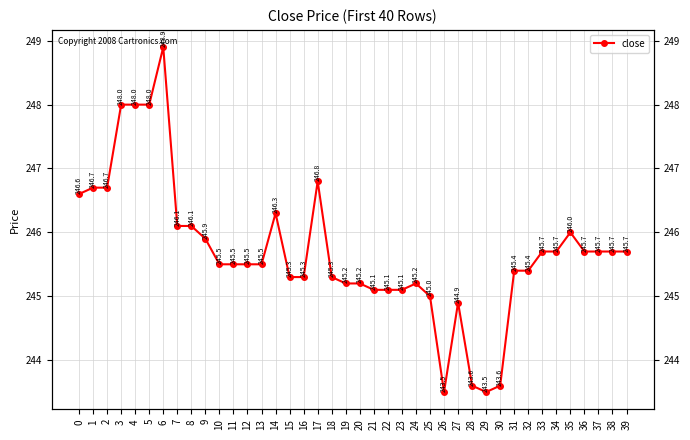

True or false: the data shows 245.1 at 22.

True